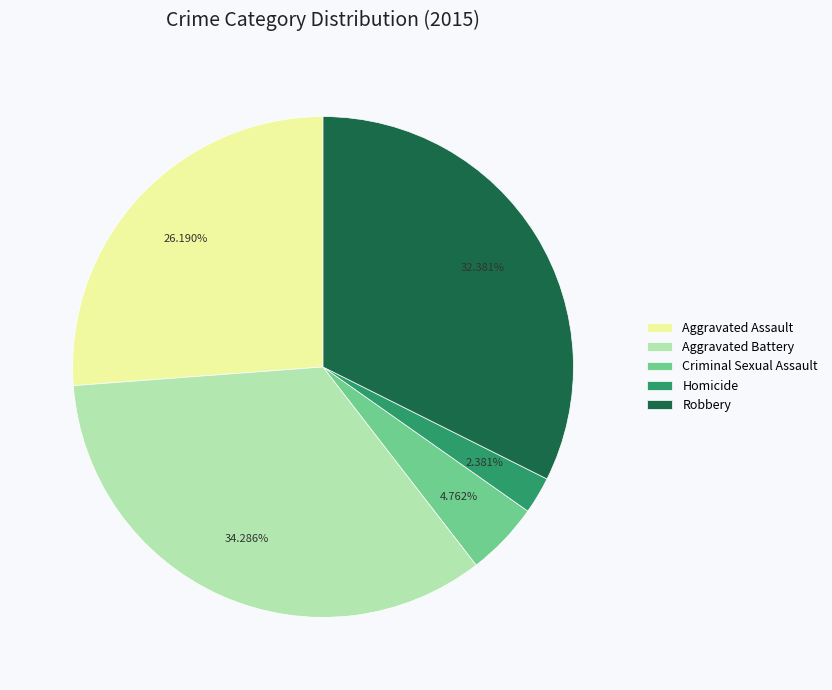

The Aggravated Battery slice represents 46% of the pie. True or false?

False